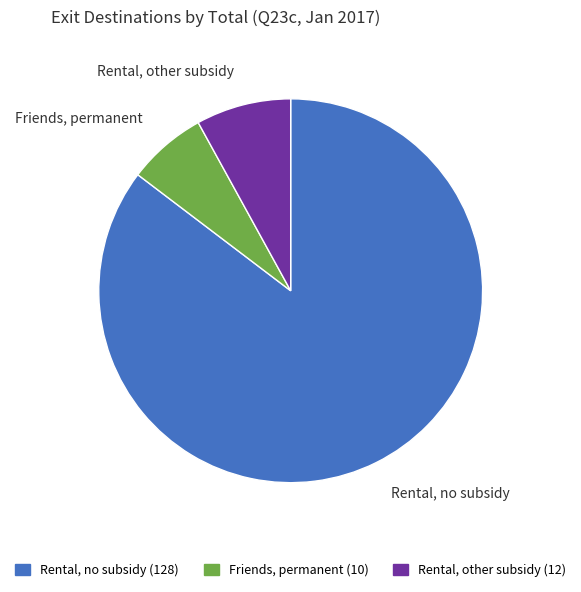

What is the majority slice?

Rental, no subsidy